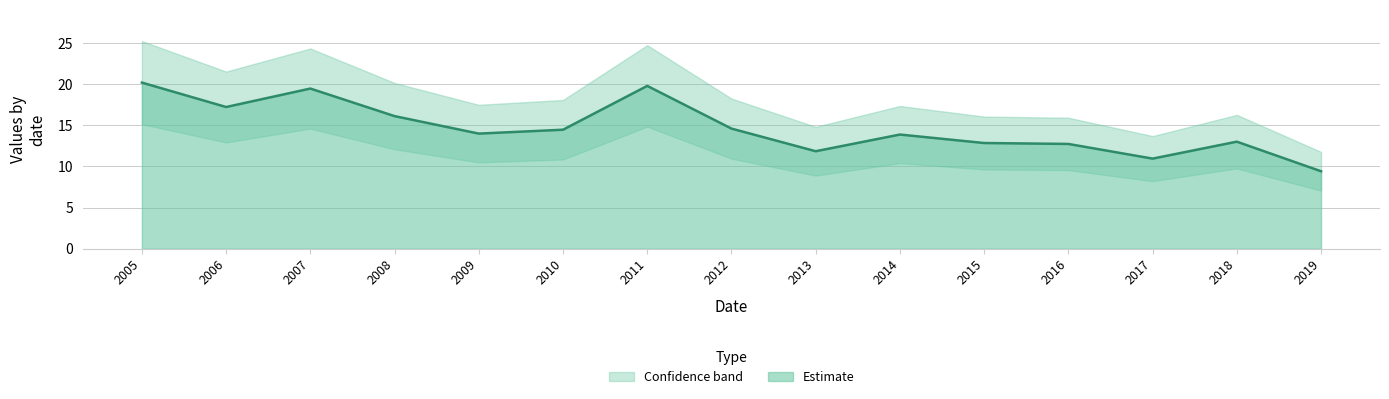

The Estimate series shows 14.0 at 2009. True or false?

True